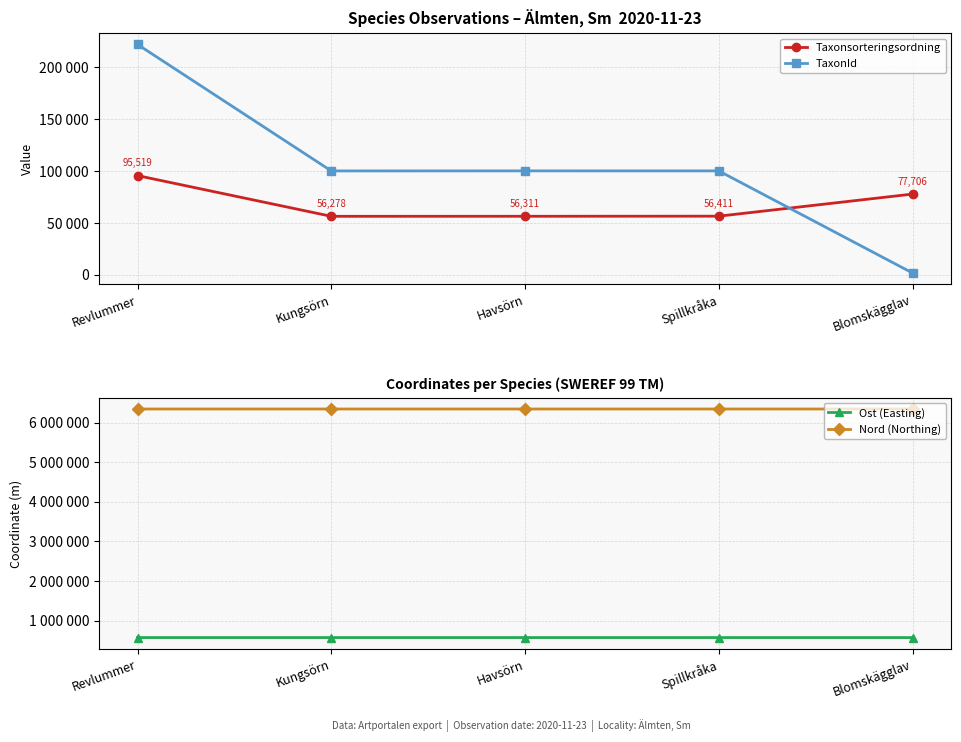

How many lines are shown in the chart?

4